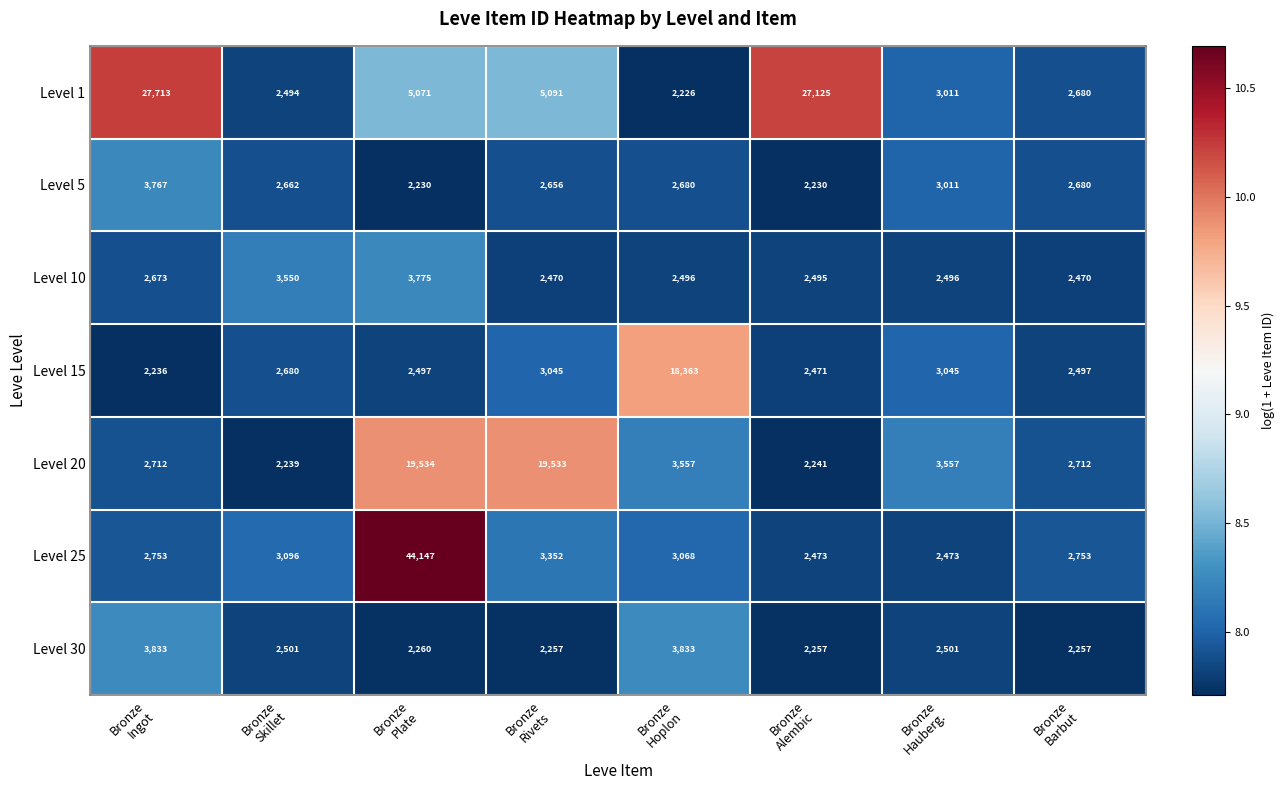

What is the total value across all series at Bronze
Plate?

79514